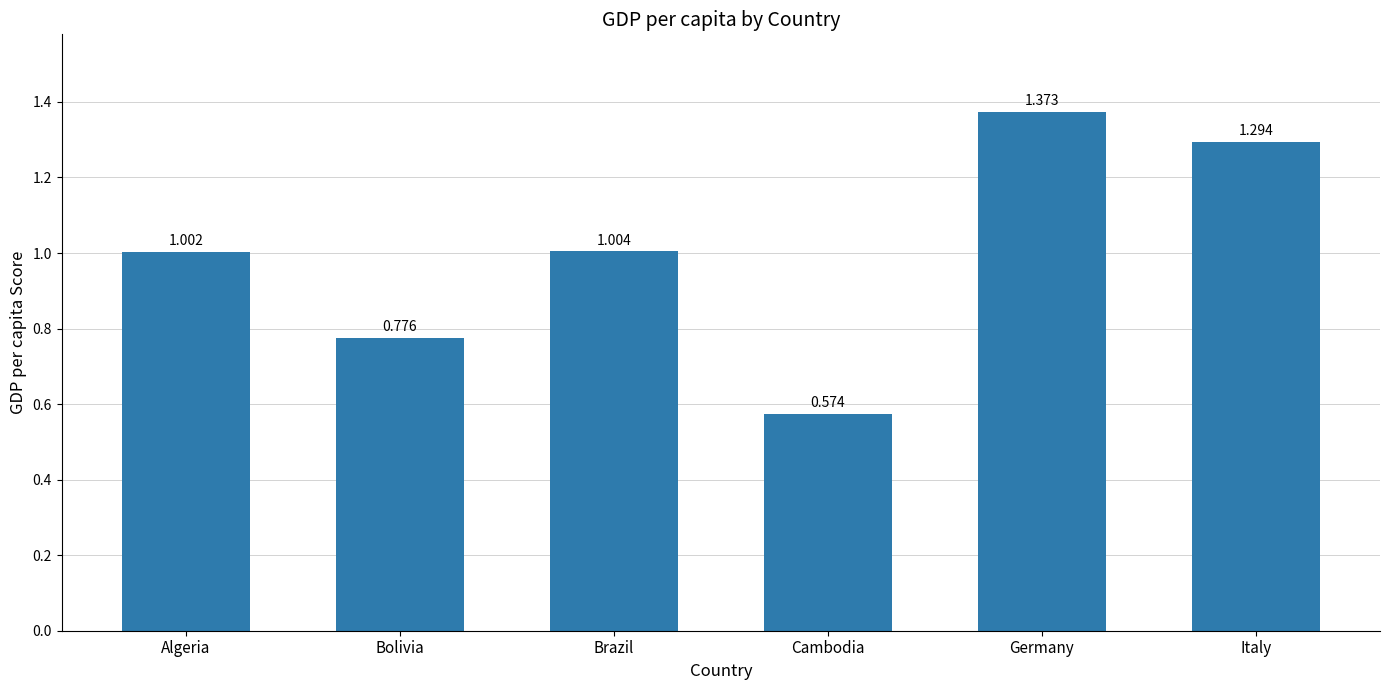

What is the approximate value at Algeria?

1.0